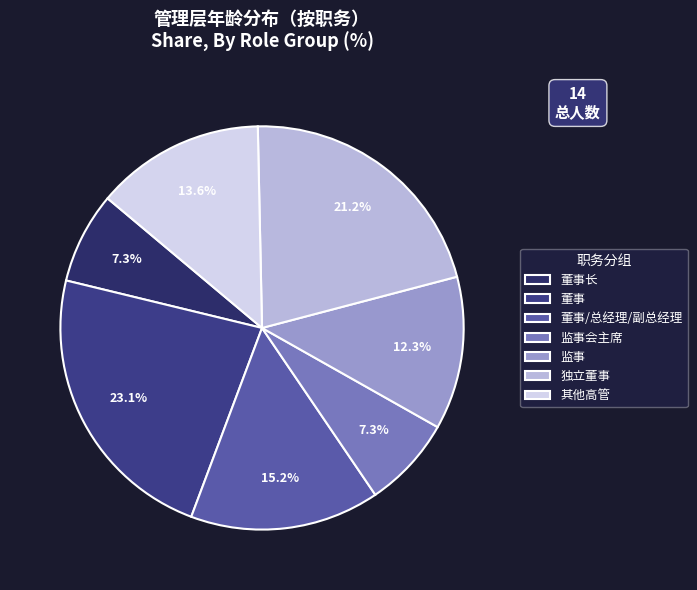

What portion of the pie excludes 监事?

87.7%